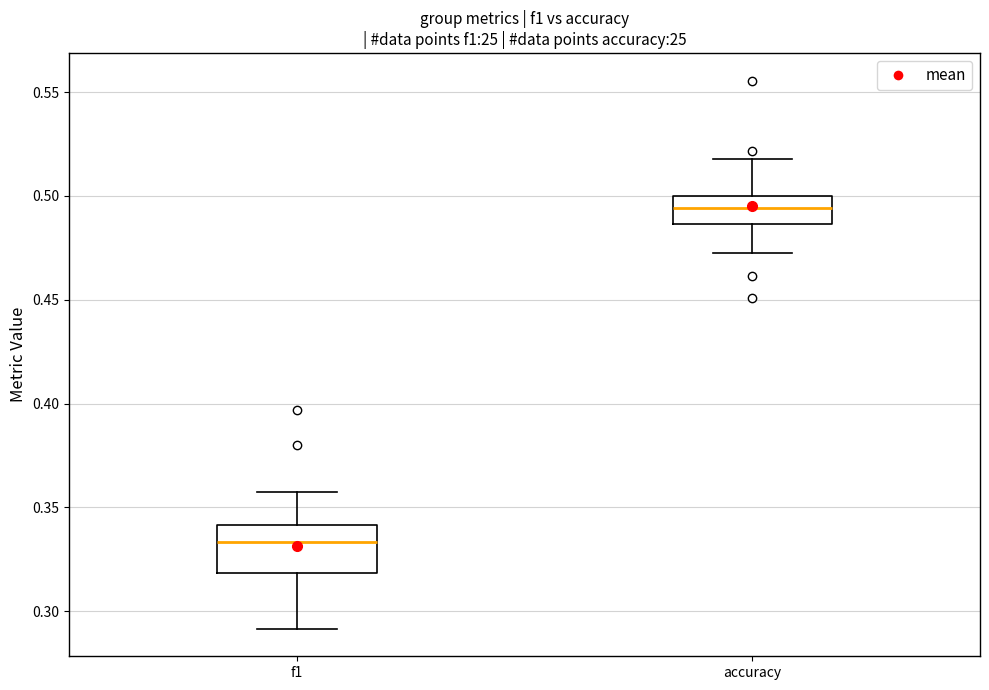

Reading left to right, read every box against the y-axis: the position of its median line, the range the box covers, and the ends of its whiskers. The values are not printed on the chart, so give them approximately, as read against the axis.

f1: median 0.335, box 0.320 to 0.340, whiskers 0.290 to 0.355
accuracy: median 0.495, box 0.485 to 0.500, whiskers 0.475 to 0.520